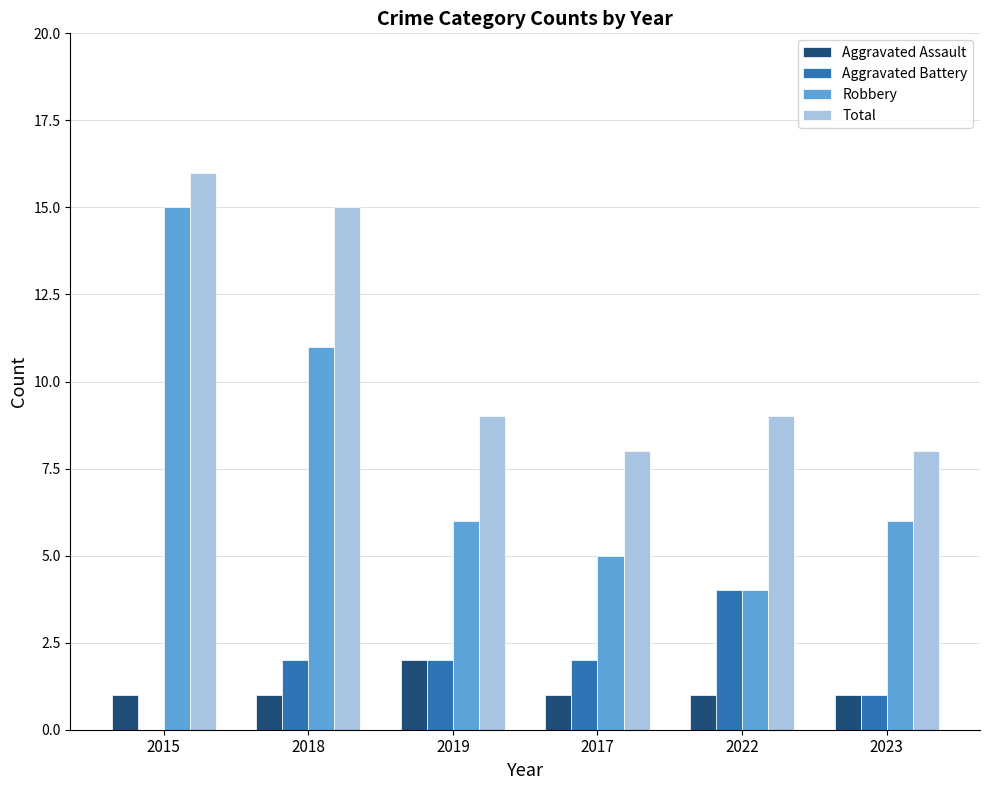

What is the sum of all Robbery values?

47